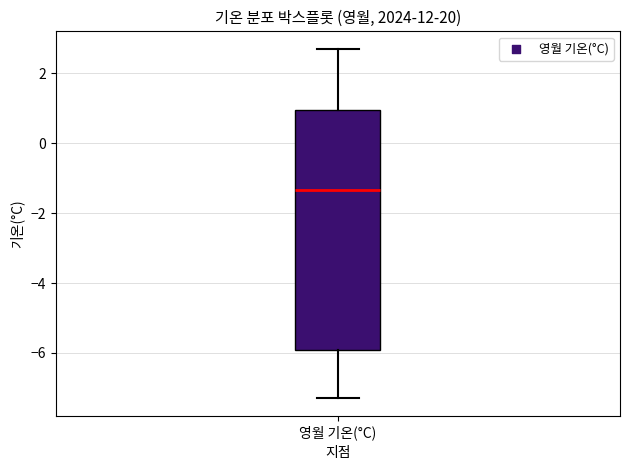

Read this box plot against the y-axis: the position of the median line, the range covered by the box, and the ends of both whiskers. The values are not printed on the chart, so give them approximately, as read against the axis.

median -1.4, box -6.0 to 1.0, whiskers -7.2 to 2.8